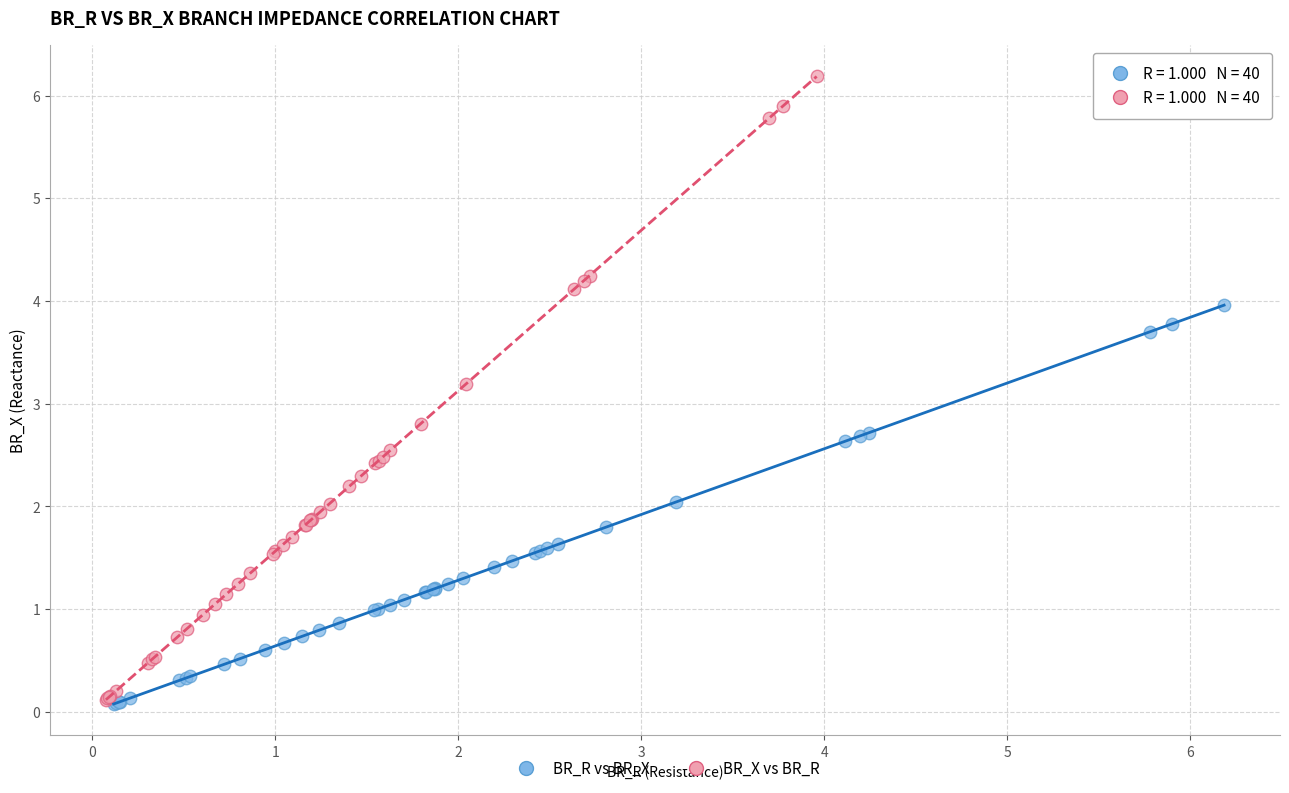

Which series has the widest spread of Y values?

BR_X vs BR_R